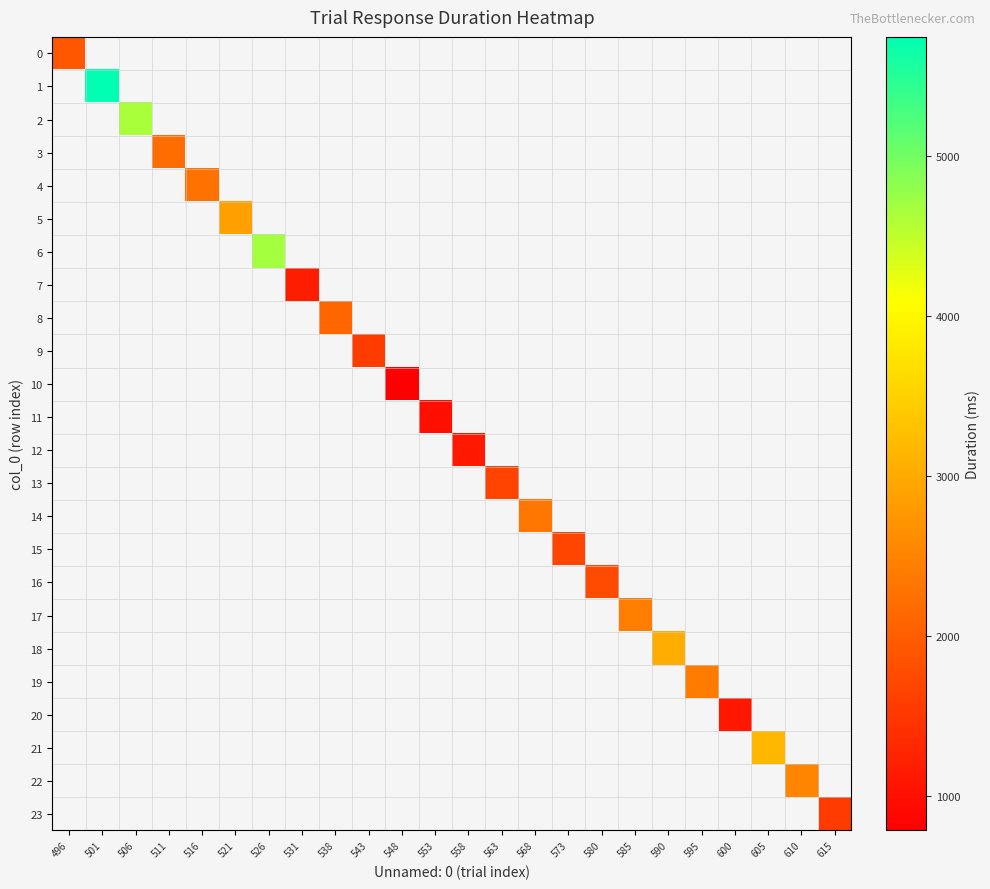

Which label corresponds to the smallest value in the chart?

548